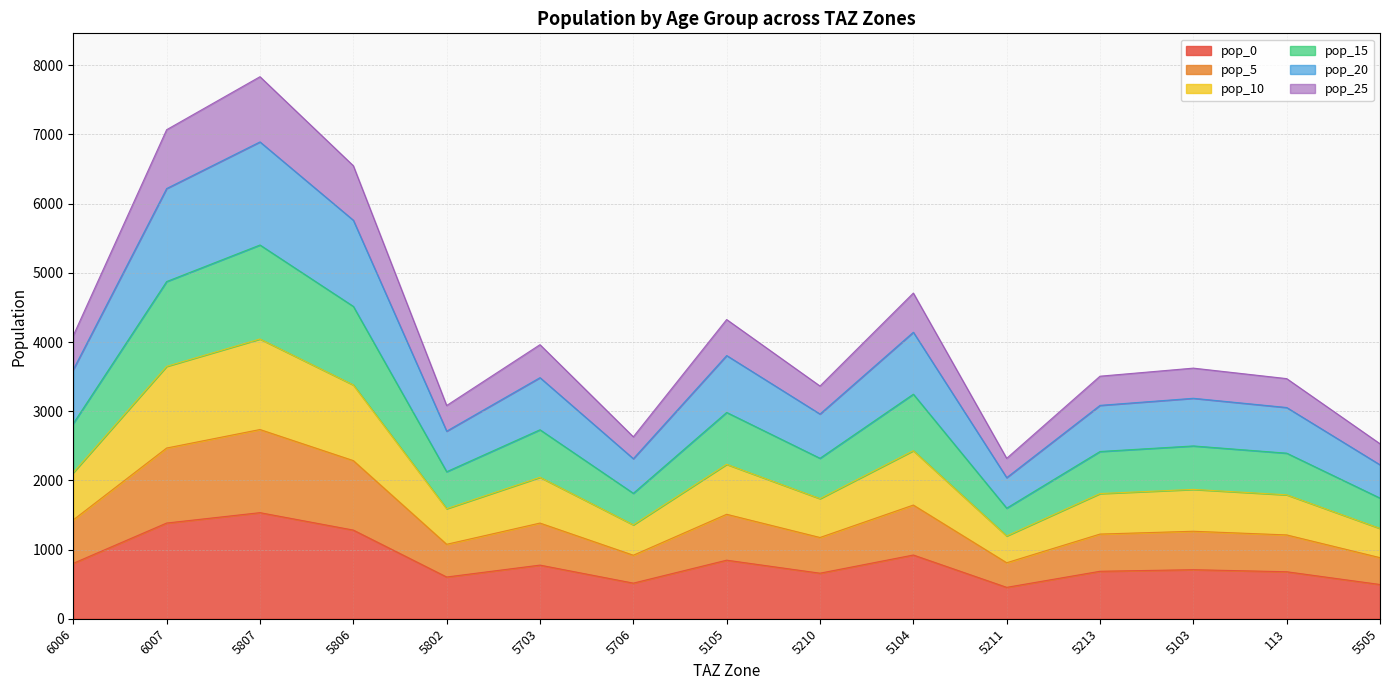

What is the total value across all series at 6007?

7068.8